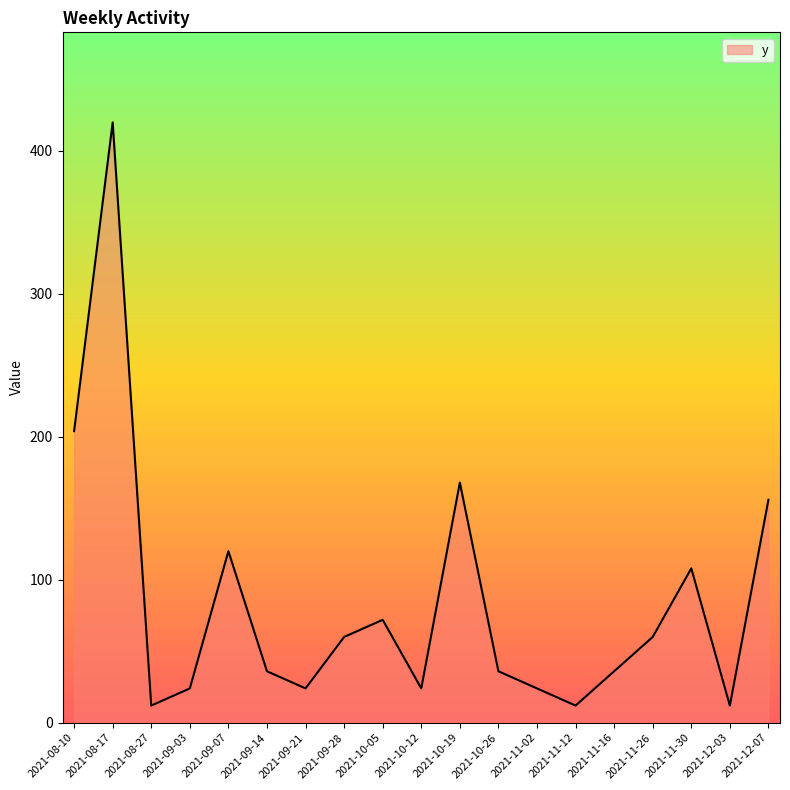

What is the maximum value shown in the chart?

420